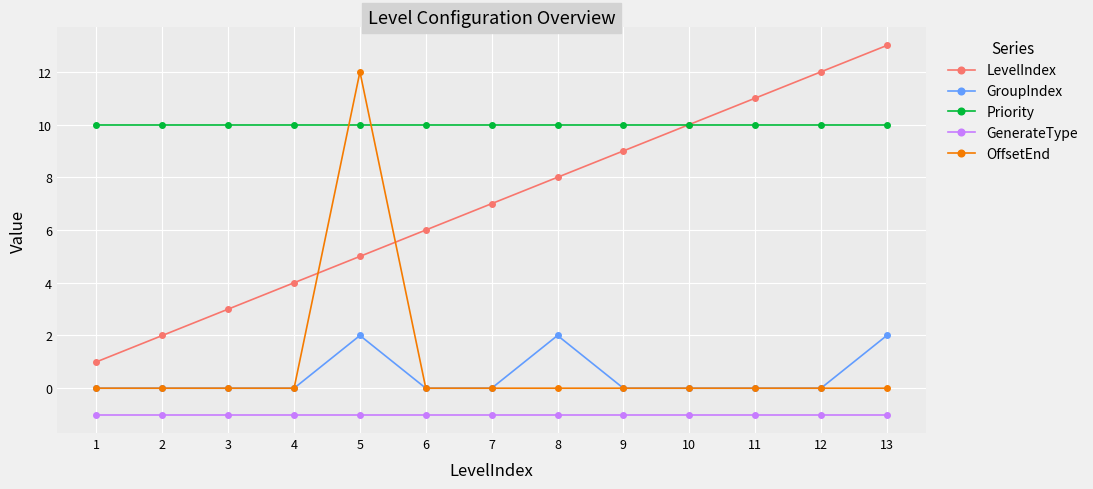

Count the number of categories in the chart.

13